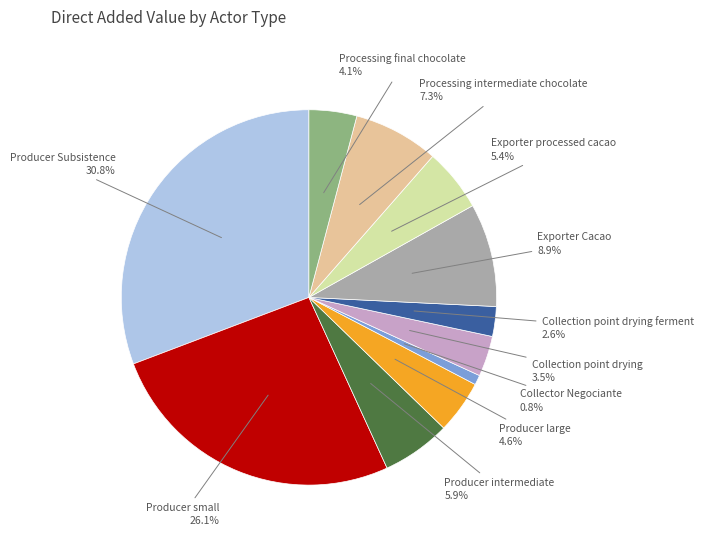

How many segments does this pie chart have?

11